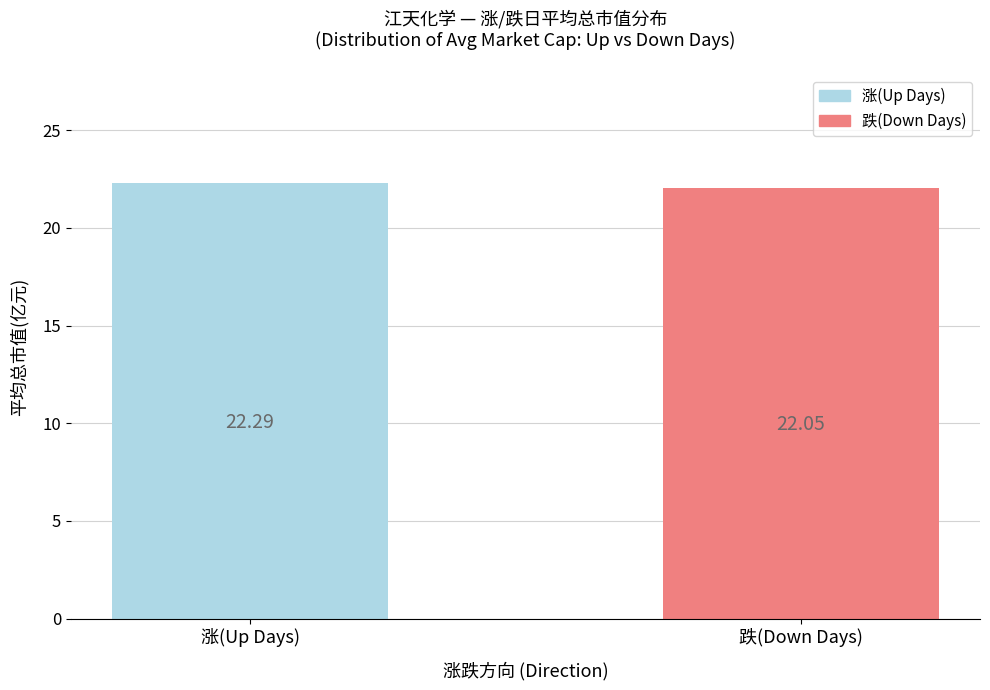

List the labels in order of value, smallest first.

跌(Down Days), 涨(Up Days)